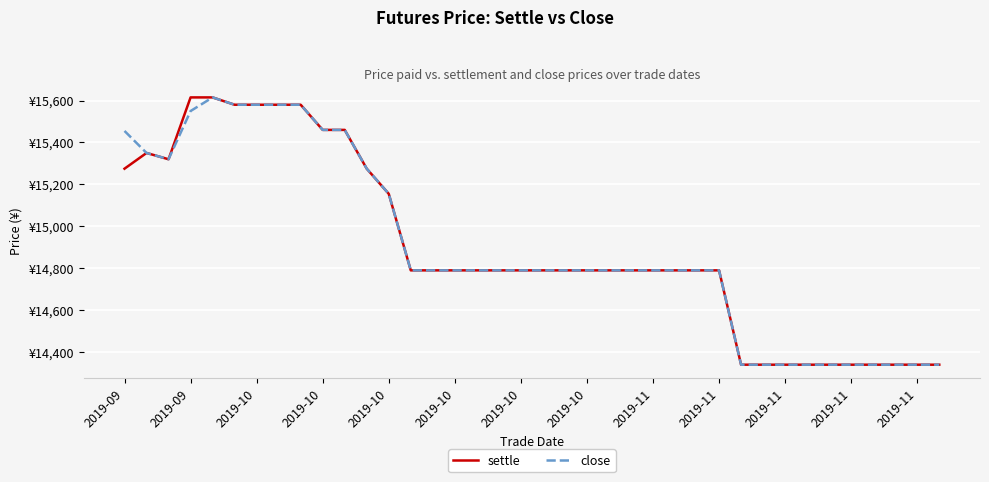

Reading left to right, list all the values displayed in this chart.

settle: 15275	15350	15320	15615	15615	15580	15580	15580	15580	15460	15460	15275	15155	14790	14790	14790	14790	14790	14790	14790	14790	14790	14790	14790	14790	14790	14790	14790	14340	14340	14340	14340	14340	14340	14340	14340	14340	14340
close: 15455	15350	15320	15550	15615	15580	15580	15580	15580	15460	15460	15275	15155	14790	14790	14790	14790	14790	14790	14790	14790	14790	14790	14790	14790	14790	14790	14790	14340	14340	14340	14340	14340	14340	14340	14340	14340	14340